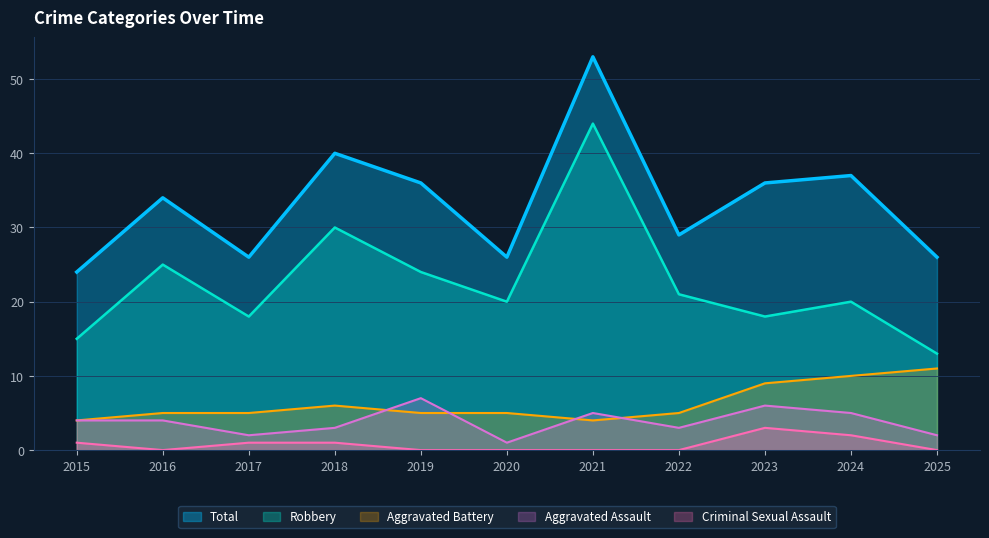

Which series has the largest range (max minus min)?

Robbery